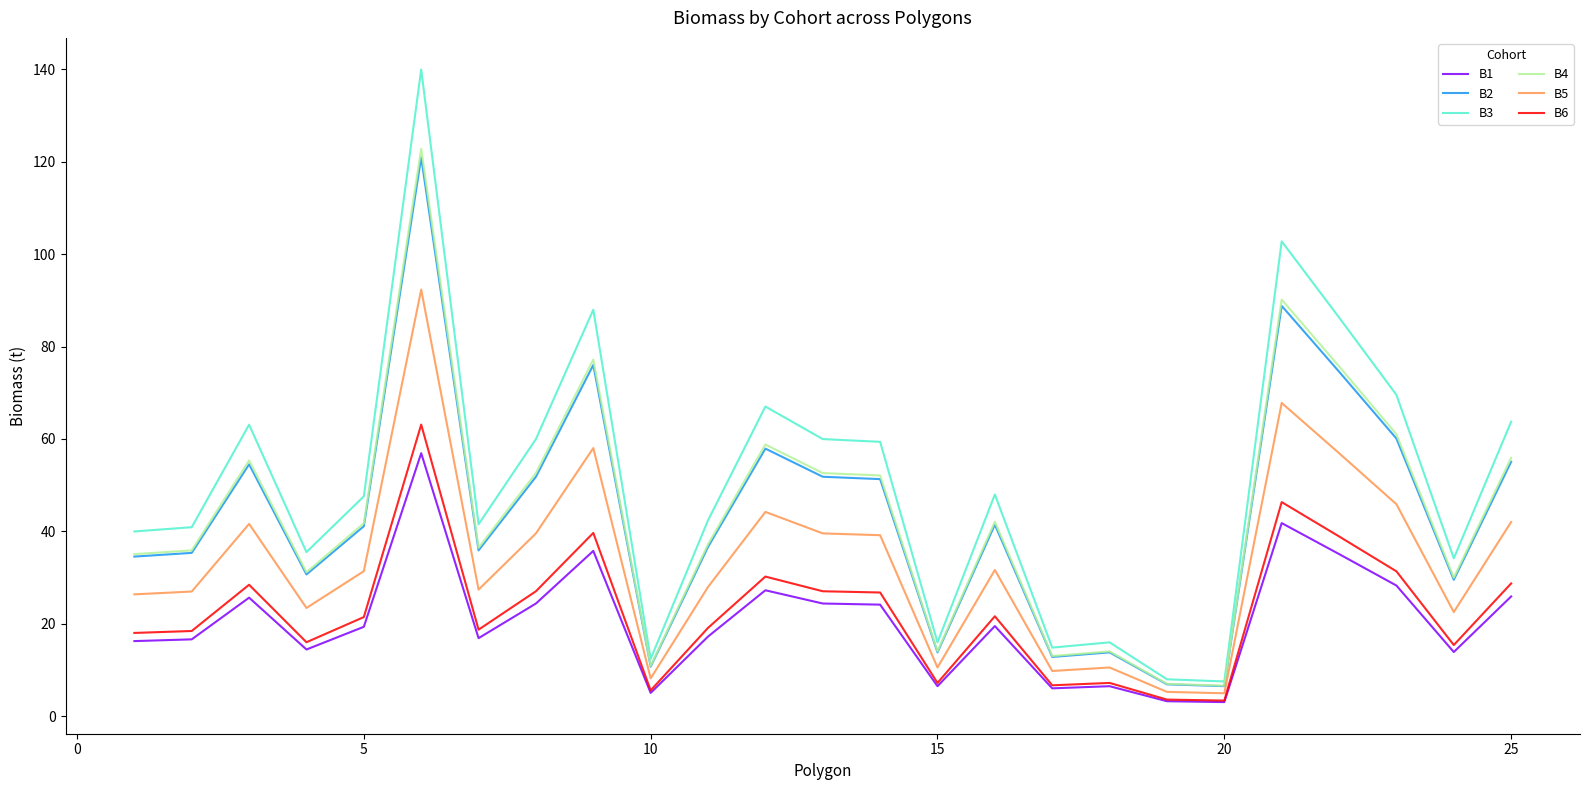

What is the difference between the maximum and second lowest values in the B1 series?

53.7